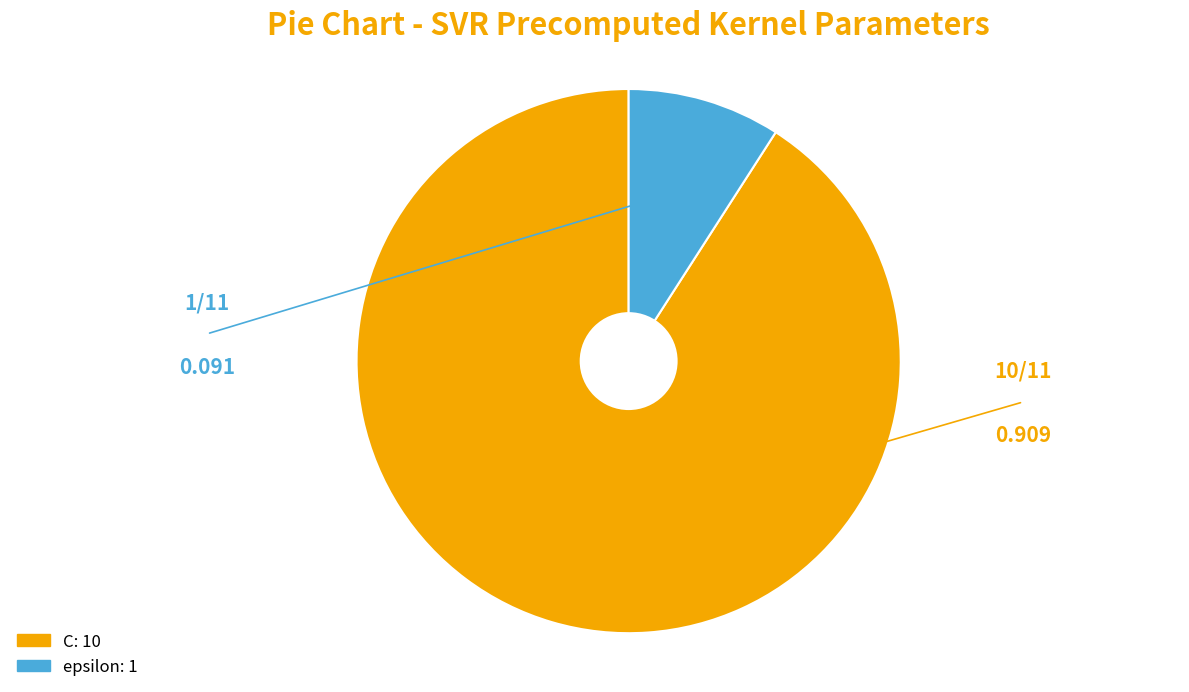

What is the smallest slice in the pie chart?

epsilon